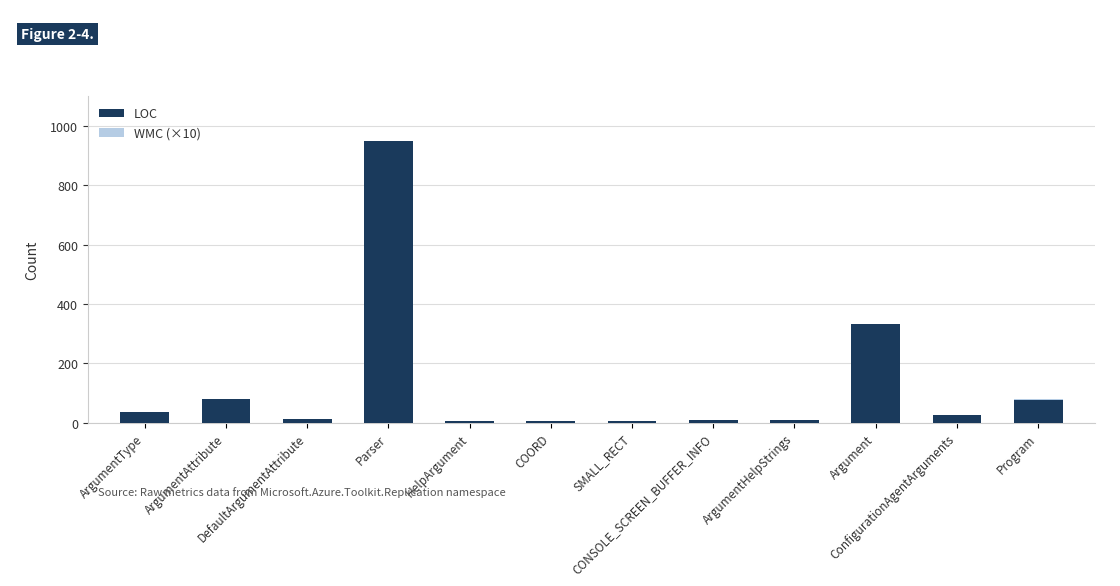

How many distinct data groups are displayed?

2